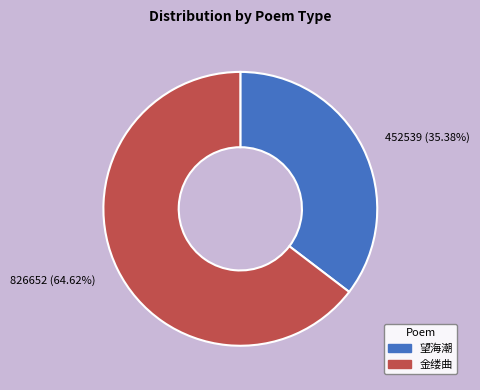

What is the largest slice in the pie chart?

826652 (64.62%)